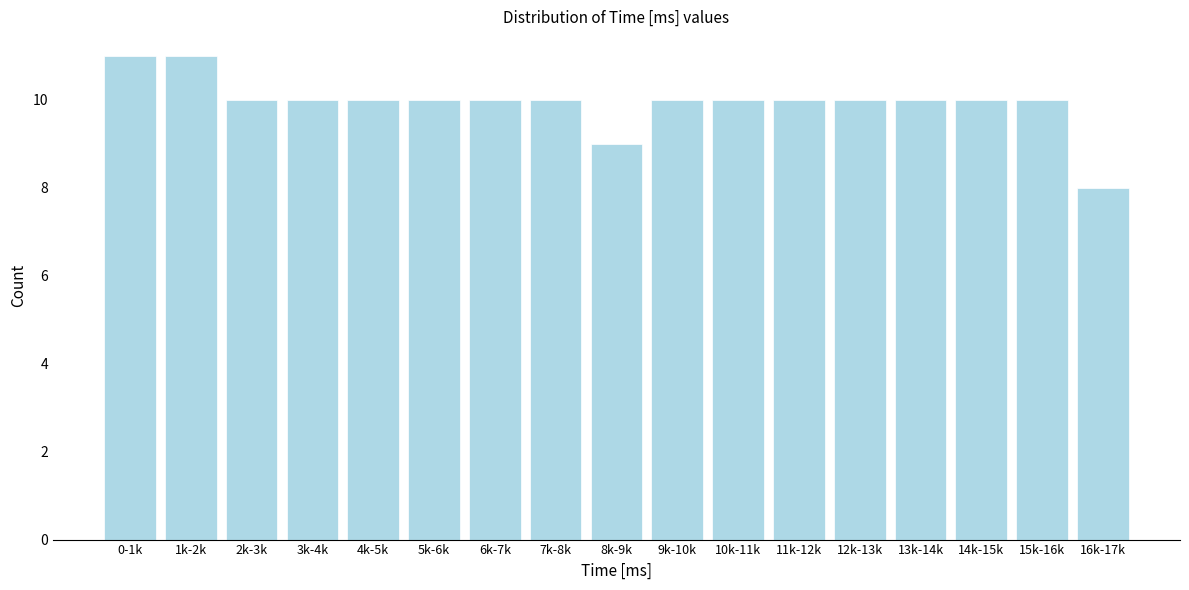

Reading left to right, what are all the values shown in this chart?

0-1k=11	1k-2k=11	2k-3k=10	3k-4k=10	4k-5k=10	5k-6k=10	6k-7k=10	7k-8k=10	8k-9k=9	9k-10k=10	10k-11k=10	11k-12k=10	12k-13k=10	13k-14k=10	14k-15k=10	15k-16k=10	16k-17k=8